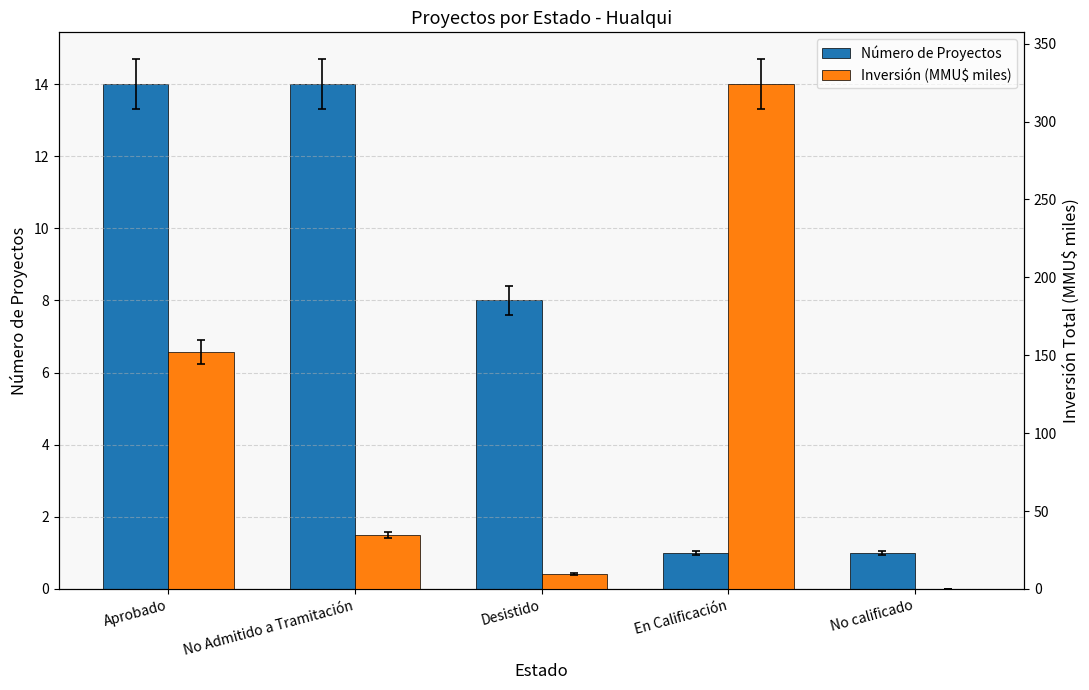

Which series changed the most between Aprobado and Desistido?

Inversión (MMU$ miles)